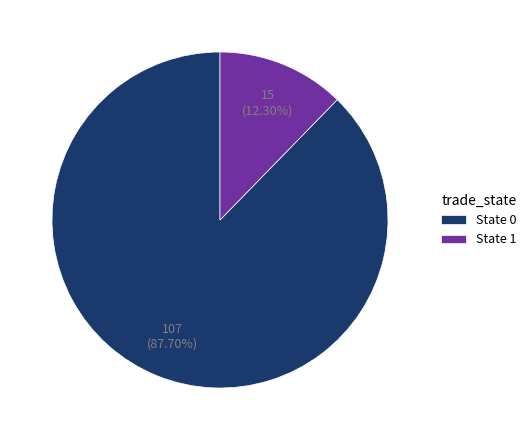

Combined, do State 1 and State 0 account for over 50%?

Yes